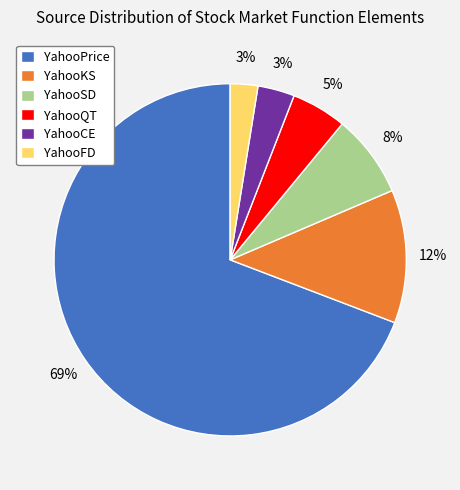

Combined, do YahooQT and YahooPrice account for over 50%?

Yes